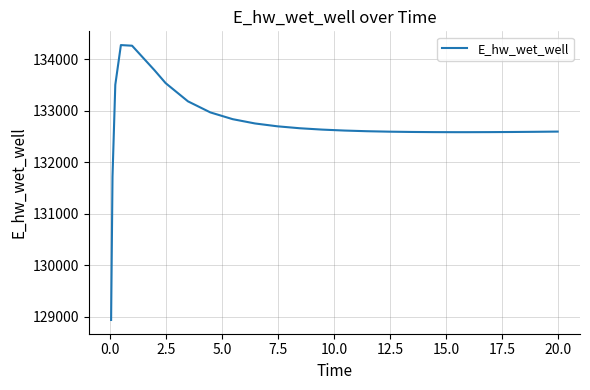

What is the minimum value shown in the chart?

128940.4